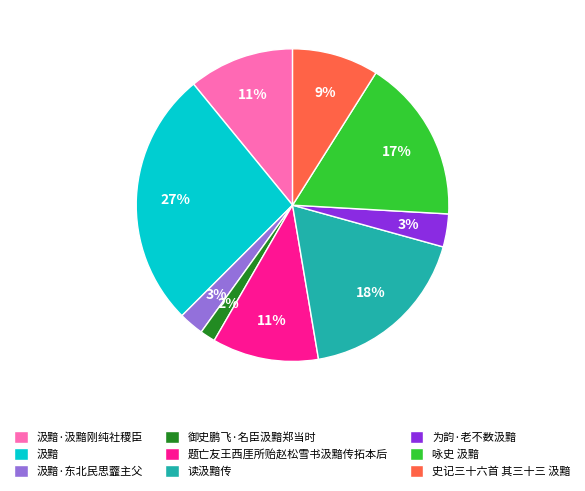

How many segments does this pie chart have?

9